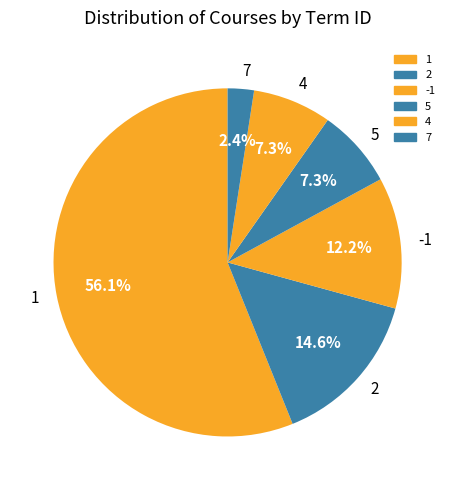

Count the number of slices in the pie.

6